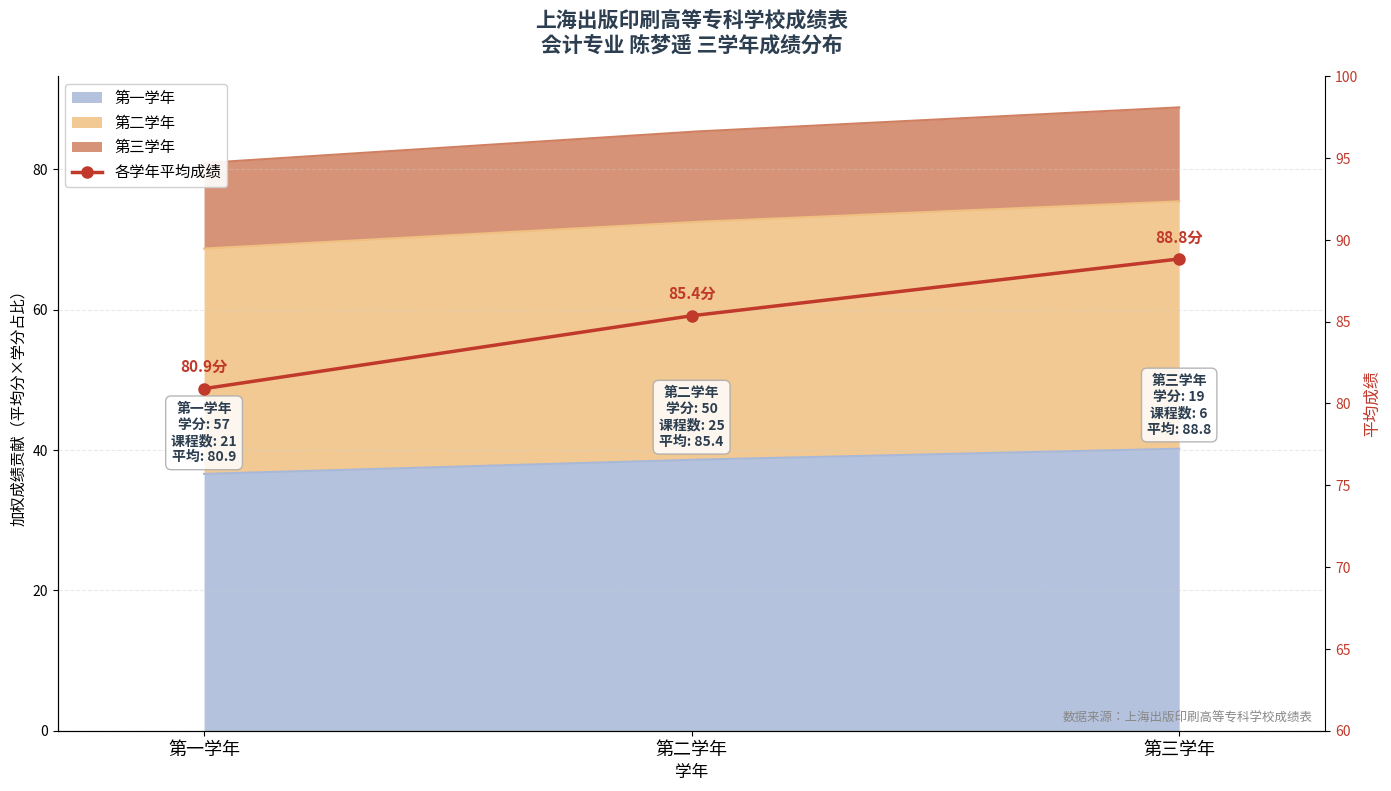

How many values are below 85?

1